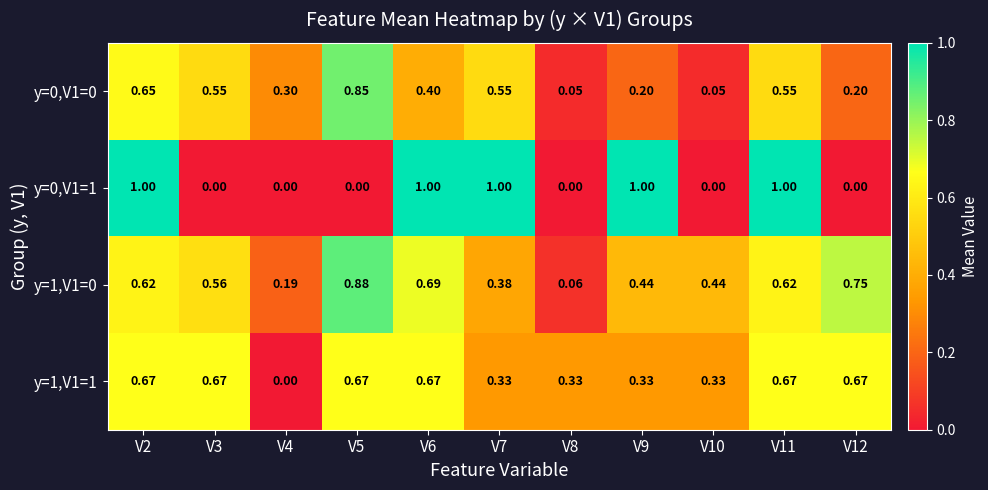

Is the value of y=1,V1=0 at V9 greater than the value of y=1,V1=1 at V4?

Yes